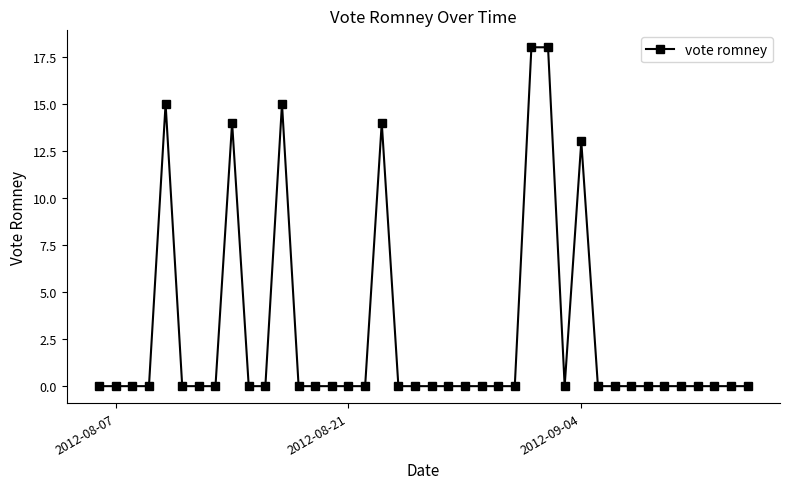

What is the greatest value displayed?

18